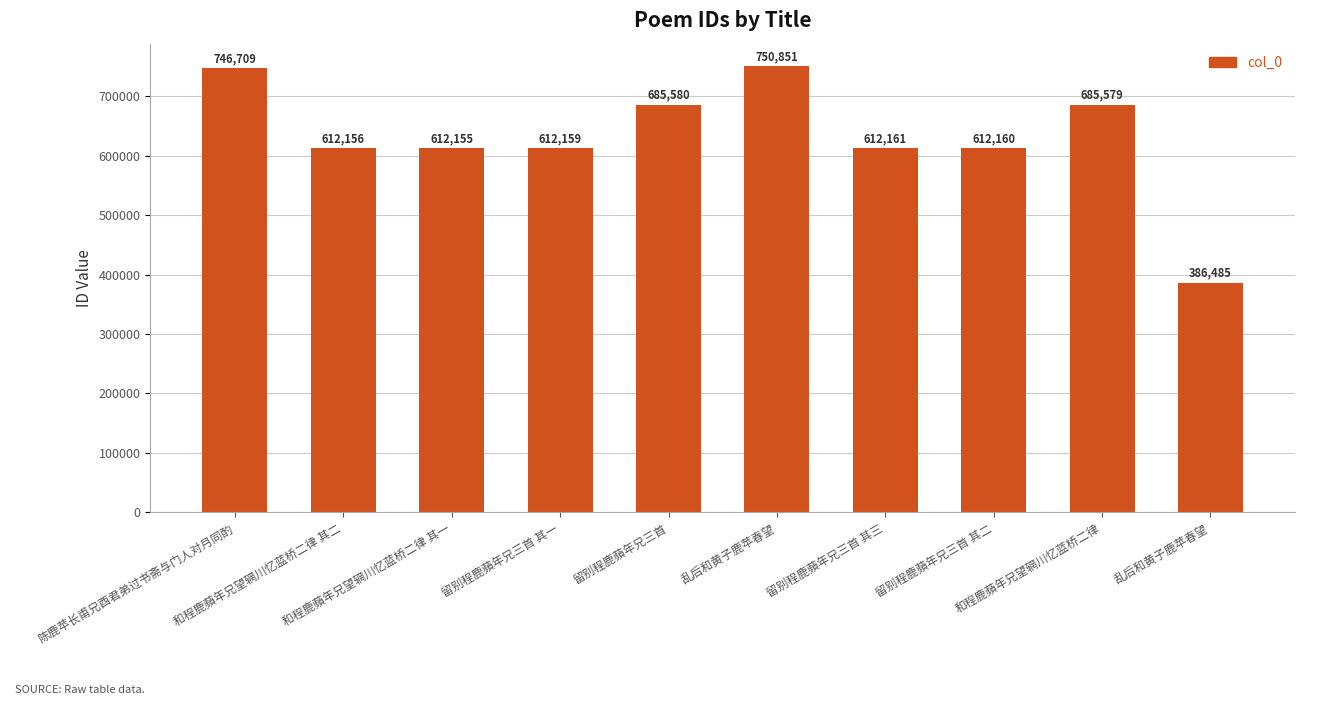

What is the value of the 3rd bar from the left?

612155